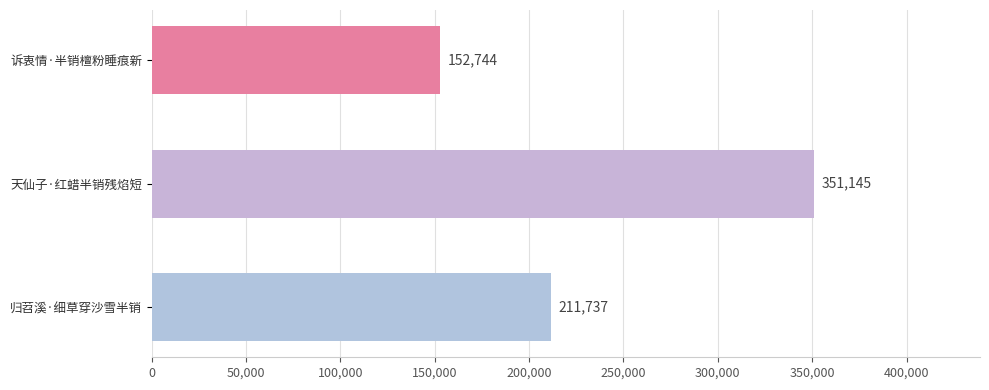

How many values are below 211737?

1